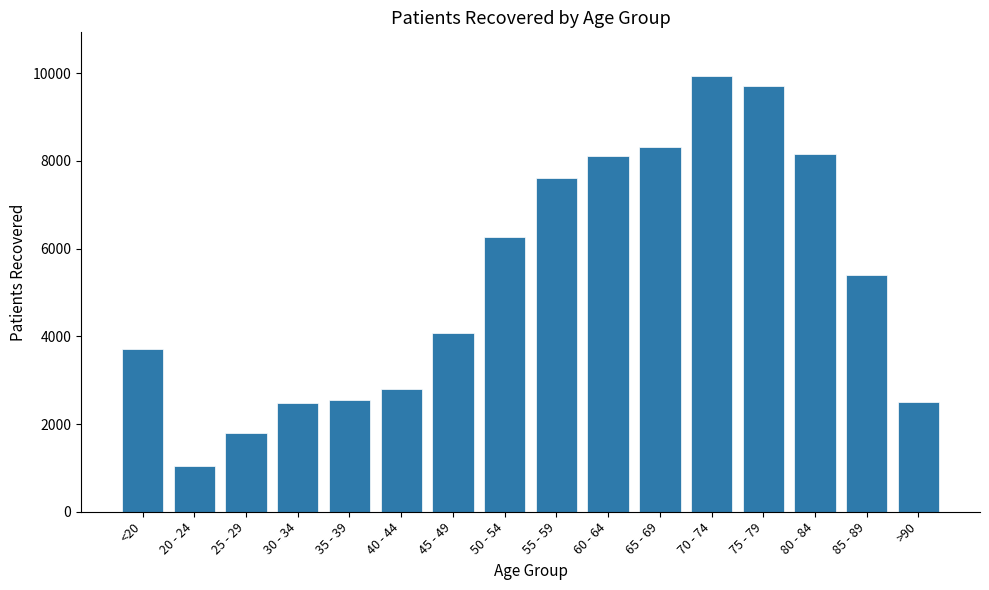

What is the ratio of the value at 45 - 49 to the value at 30 - 34?

1.6